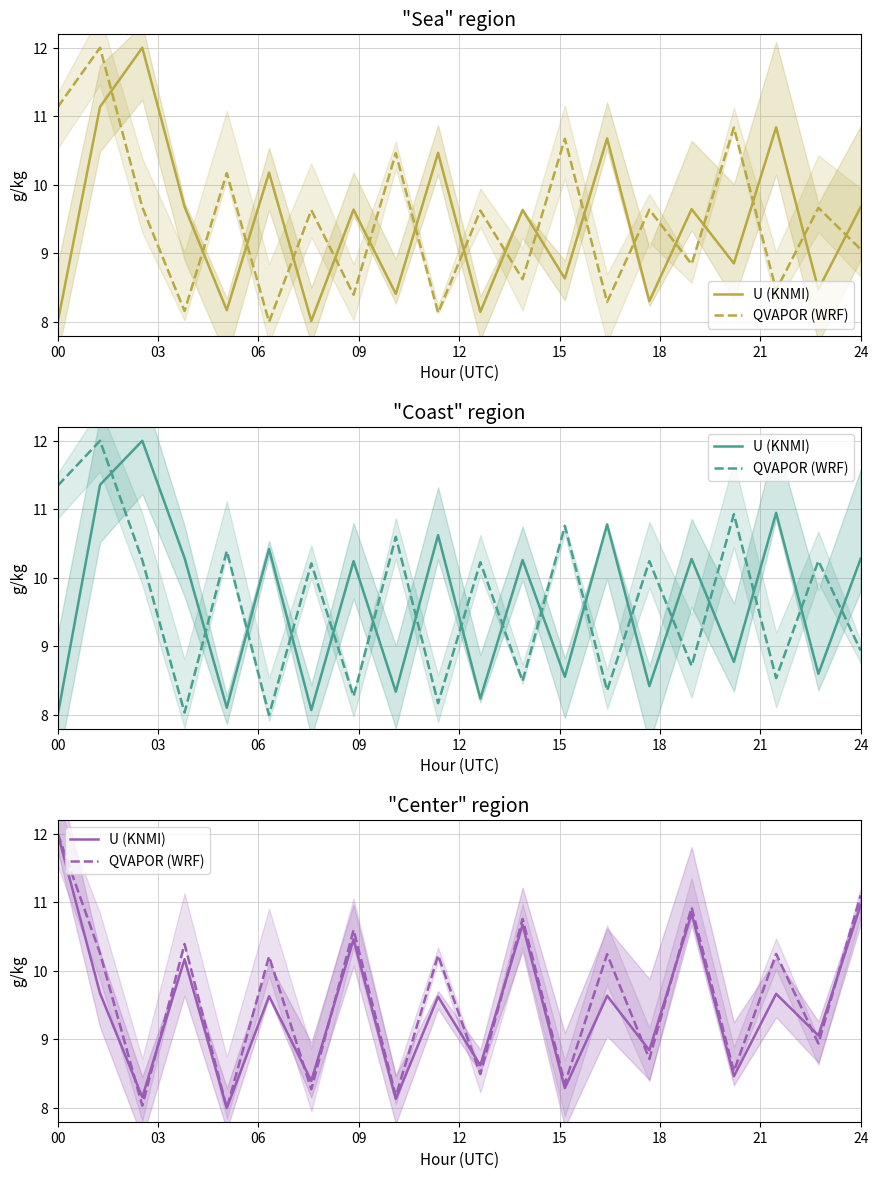

At which label does U (KNMI) first exceed 9?

00